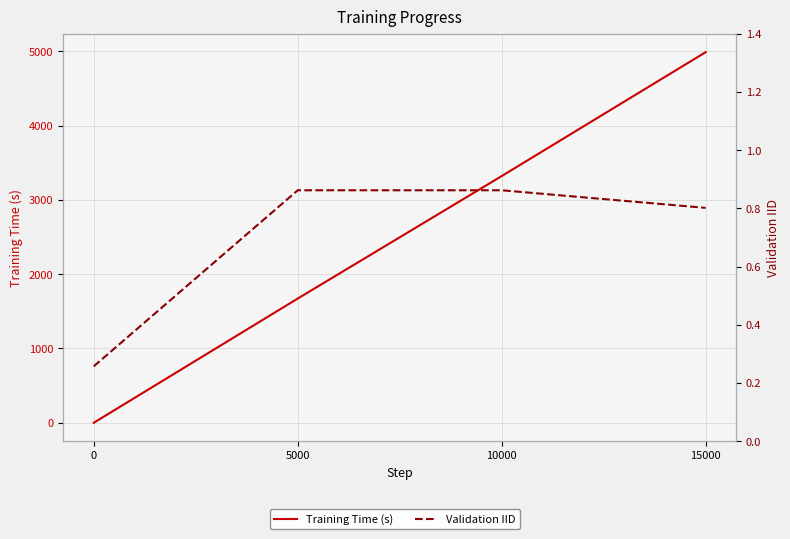

How many lines are shown in the chart?

2